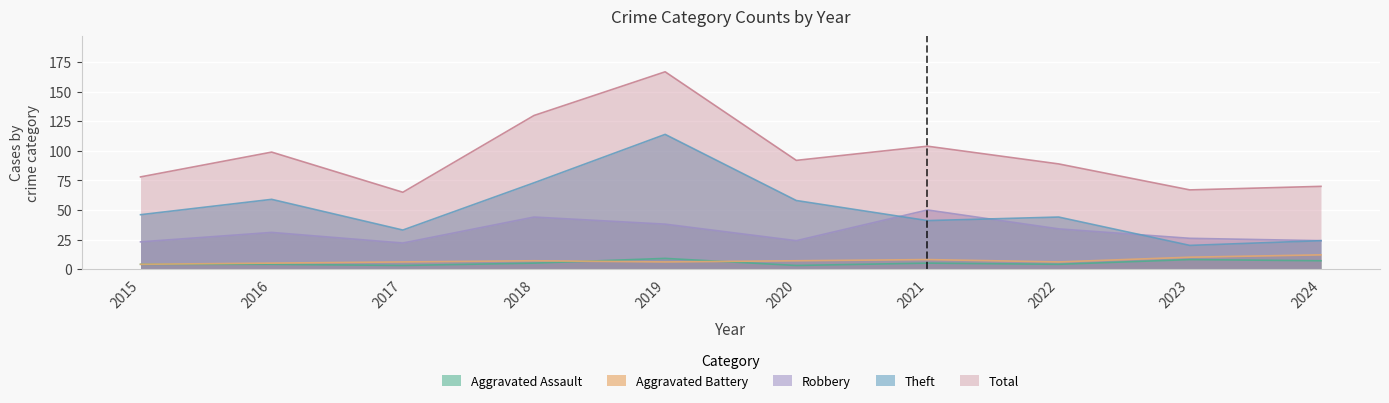

How many lines are shown in the chart?

5